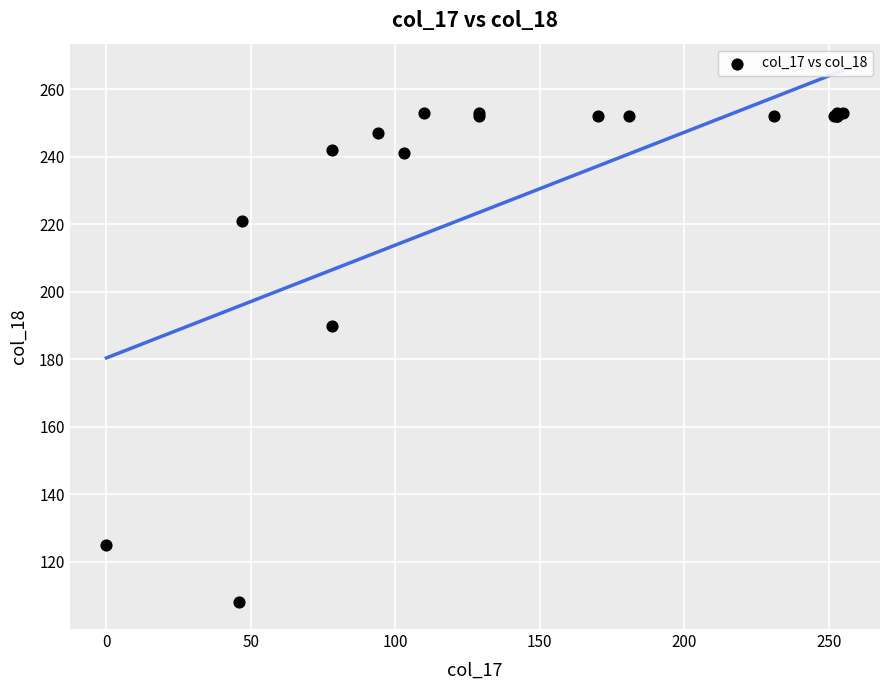

What Y value in the scatter plot is closest to 180?

190